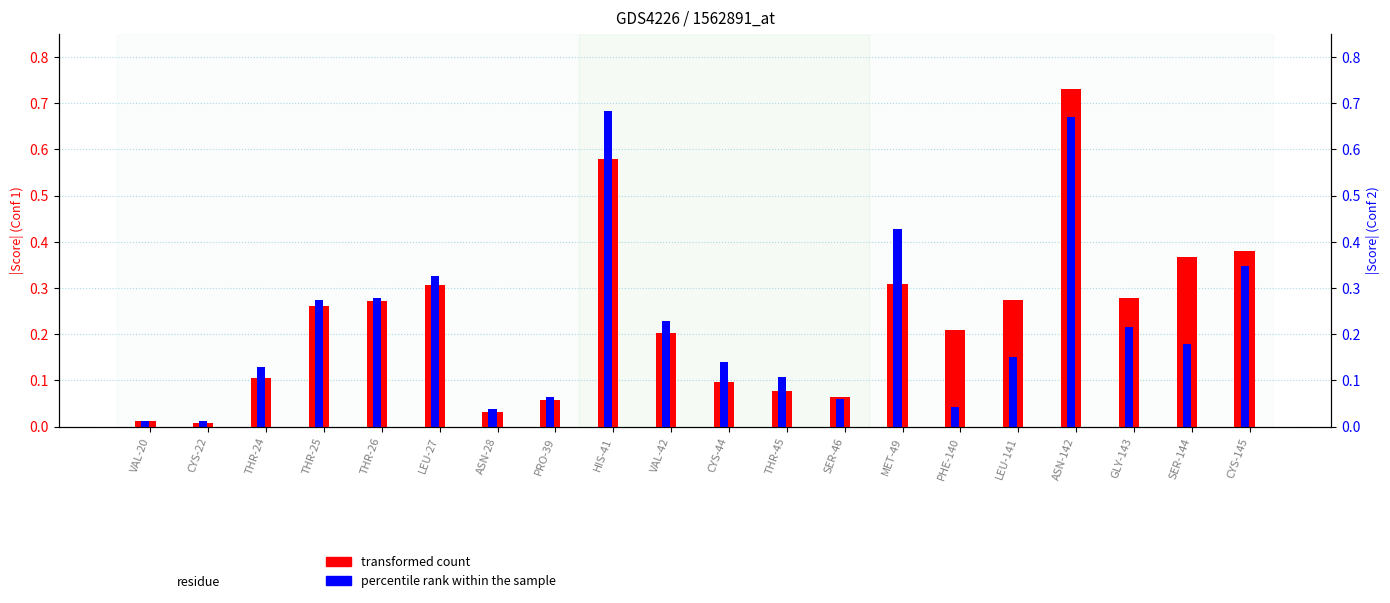

Is the value of percentile rank within the sample at PRO-39 greater than the value of transformed count at GLY-143?

No